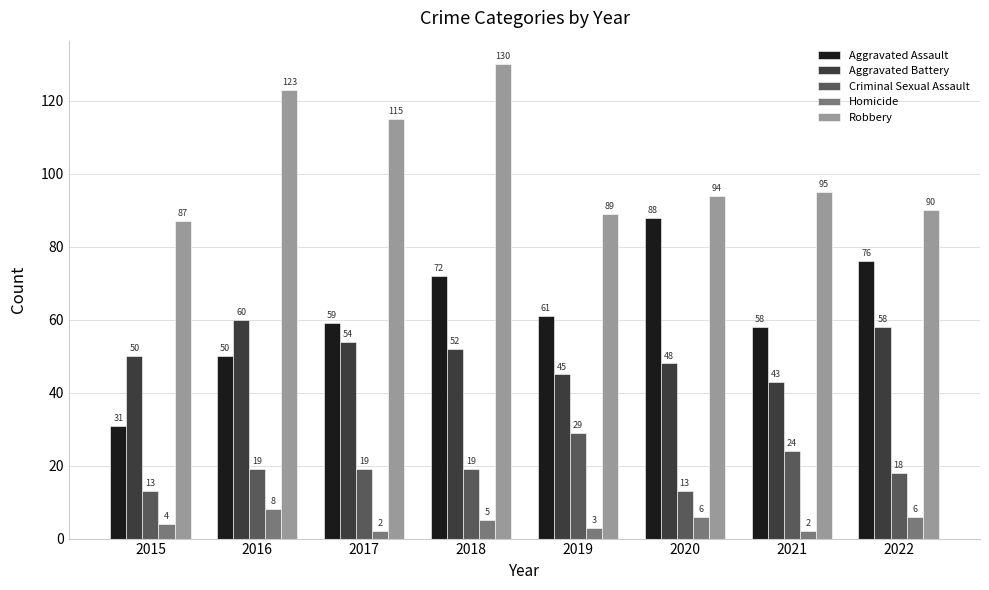

The Criminal Sexual Assault series shows 33 at 2017. True or false?

False